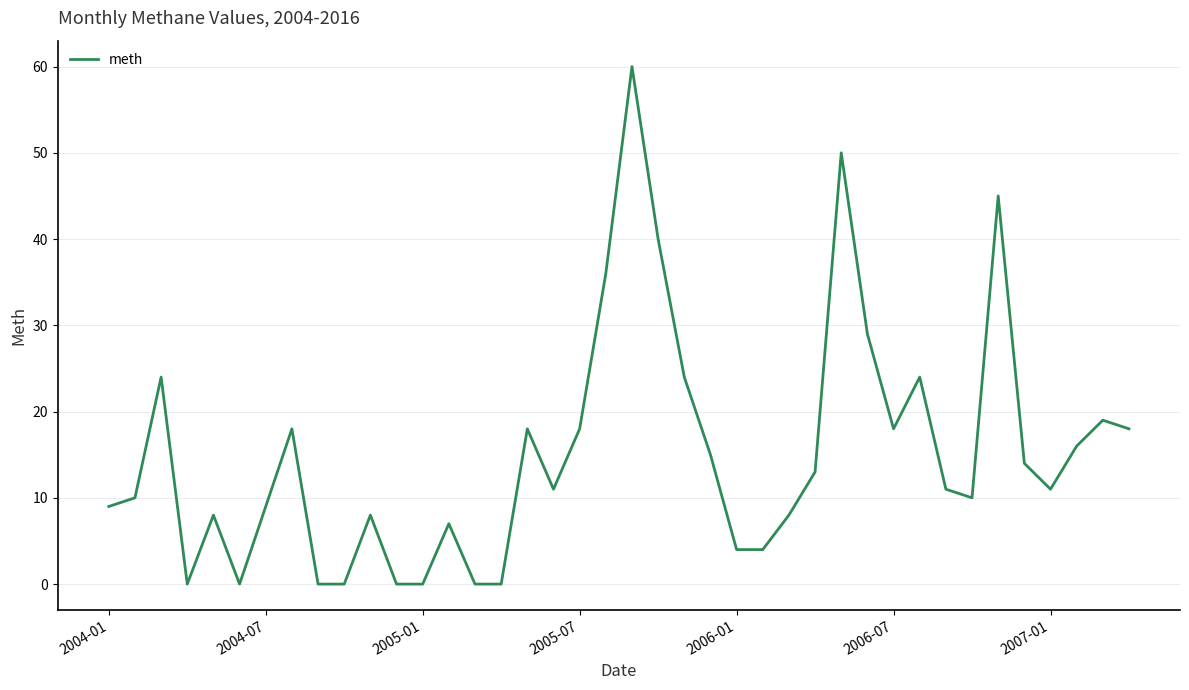

Reading left to right, transcribe all the data shown in this chart.

9	10	24	0	8	0	9	18	0	0	8	0	0	7	0	0	18	11	18	36	60	40	24	15	4	4	8	13	50	29	18	24	11	10	45	14	11	16	19	18